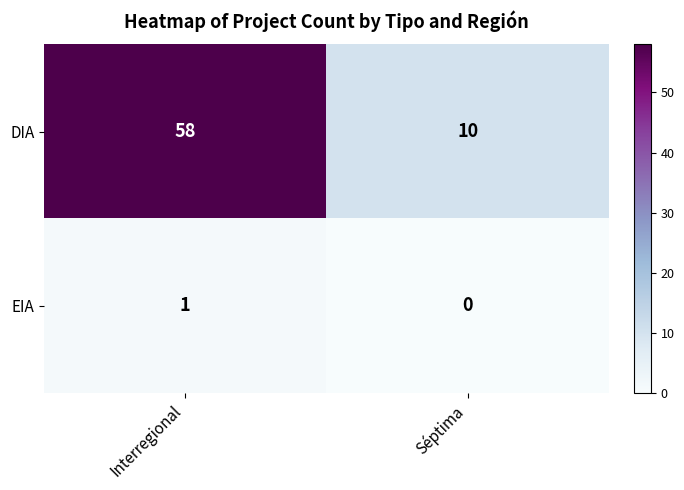

Between Interregional and Séptima, which series saw the biggest shift?

DIA